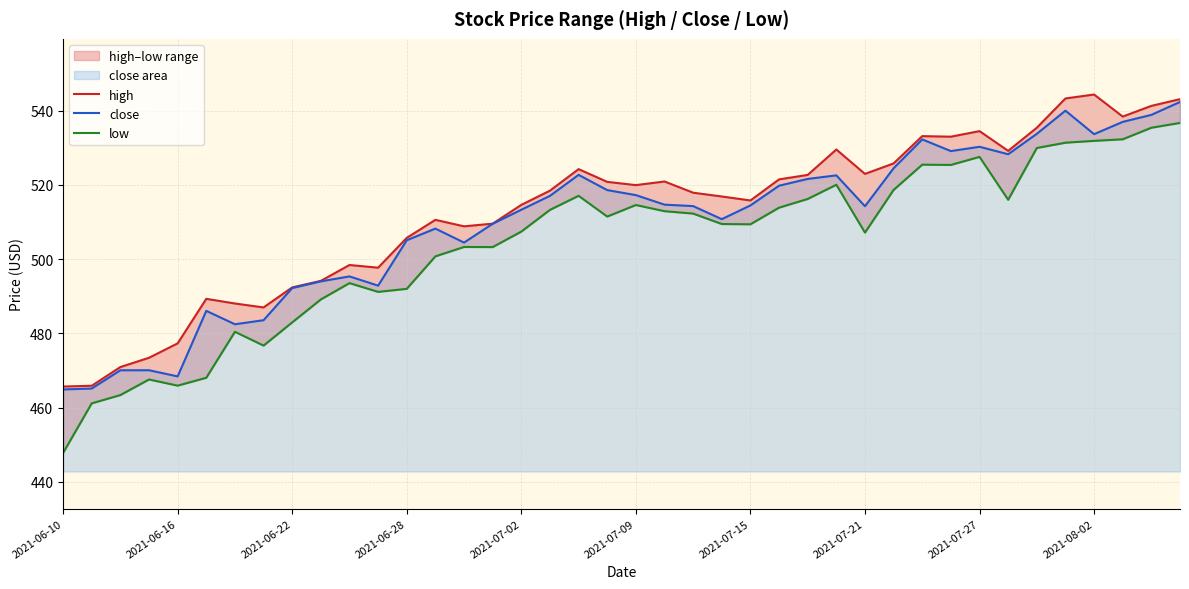

Reading left to right, transcribe all the data shown in this chart.

high: 465.7	465.9	470.9	473.4	477.3	489.3	488.1	487.0	492.4	494.2	498.4	497.7	505.7	510.6	508.9	509.6	514.6	518.5	524.3	520.8	520.0	520.9	517.9	516.9	515.8	521.5	522.7	529.5	523.0	525.8	533.1	533.0	534.5	529.2	535.4	543.3	544.4	538.4	541.3	543.1
close: 464.9	465.1	470.1	470.1	468.4	486.1	482.5	483.6	492.2	494.0	495.4	492.9	505.1	508.2	504.5	509.5	513.3	517.1	522.7	518.6	517.3	514.7	514.3	510.8	514.5	519.8	521.6	522.6	514.3	524.5	532.3	529.1	530.3	528.3	533.8	540.0	533.7	537.0	538.9	542.4
low: 447.8	461.2	463.4	467.6	465.9	468.1	480.4	476.7	483.0	489.1	493.6	491.2	492.0	500.8	503.3	503.3	507.4	513.3	517.1	511.5	514.6	512.9	512.3	509.5	509.4	513.9	516.2	520.0	507.2	518.7	525.5	525.4	527.6	516.0	530.0	531.4	531.9	532.3	535.4	536.7